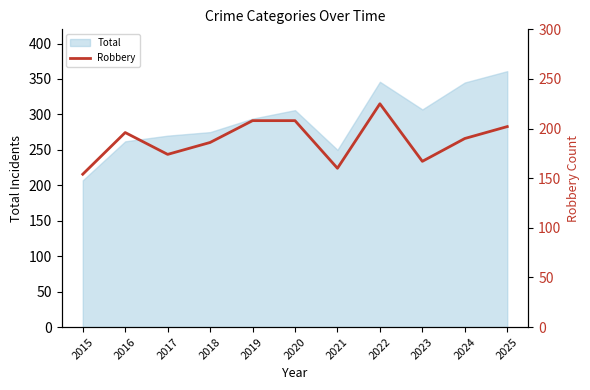

Where is the first local minimum?

2017